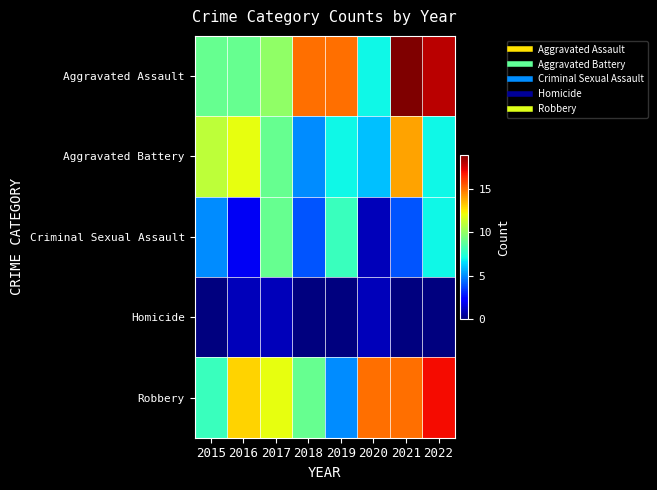

What is the total value across all series at 2017?

41